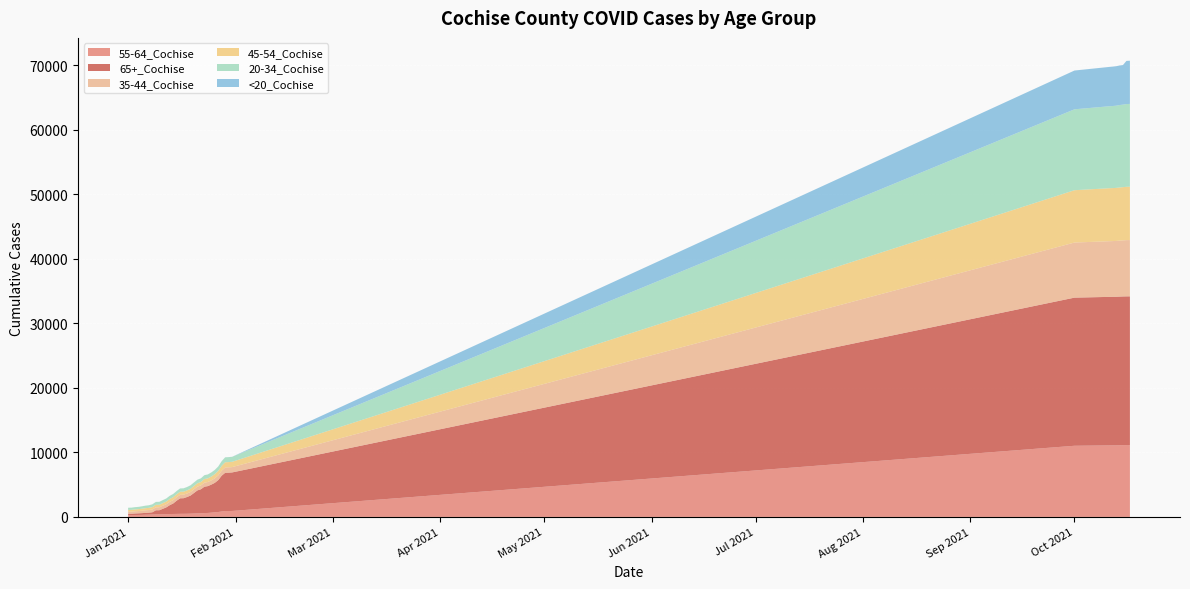

Reading right to left, extract all data points from this chart.

55-64_Cochise: 11138	11137	11128	11113	11096	11093	11088	11083	11031	926	918	913	842	765	720	662	619	598	563	555	532	508	492	483	481	469	459	448	421	411	394	392	376	353	344	320	305	303	288	285
65+_Cochise: 23055	23051	23047	23040	23029	23025	23022	23014	22959	5973	5946	5928	5561	4945	4562	4348	4159	4086	3728	3561	3182	2803	2598	2421	2407	2050	1624	1374	1059	843	645	642	347	316	286	268	257	236	211	208
35-44_Cochise: 8720	8718	8689	8674	8654	8636	8630	8618	8540	824	821	816	772	734	697	654	634	630	593	585	571	556	544	539	538	532	525	517	484	476	460	456	434	401	394	376	349	340	326	323
45-54_Cochise: 8272	8266	8252	8240	8221	8216	8211	8203	8113	821	818	816	748	695	653	604	568	562	528	520	508	493	481	474	471	463	453	440	417	410	388	388	368	339	329	310	296	291	279	275
20-34_Cochise: 12833	12824	12792	12773	12740	12722	12702	12688	12540	770	765	763	722	673	644	622	601	591	565	552	546	536	519	516	513	498	493	488	469	463	451	445	429	399	391	370	351	345	334	333
<20_Cochise: 6699	6692	6138	6133	6122	6110	6098	6088	6010	8	8	8	8	7	7	6	6	6	6	6	6	6	6	6	6	6	6	6	6	5	5	5	4	3	3	2	2	2	2	2